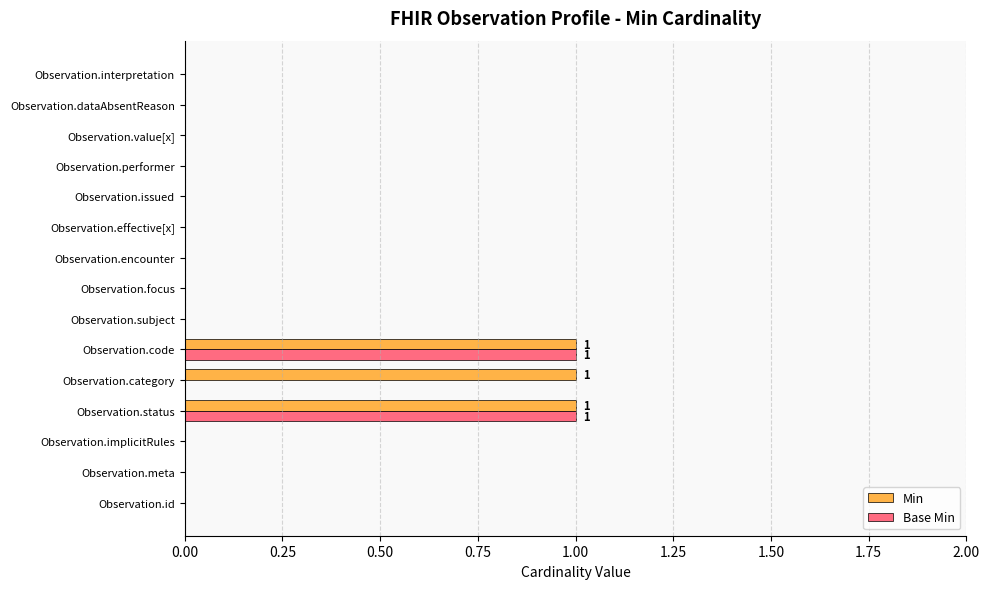

The Min series shows 0 at Observation.subject. True or false?

True